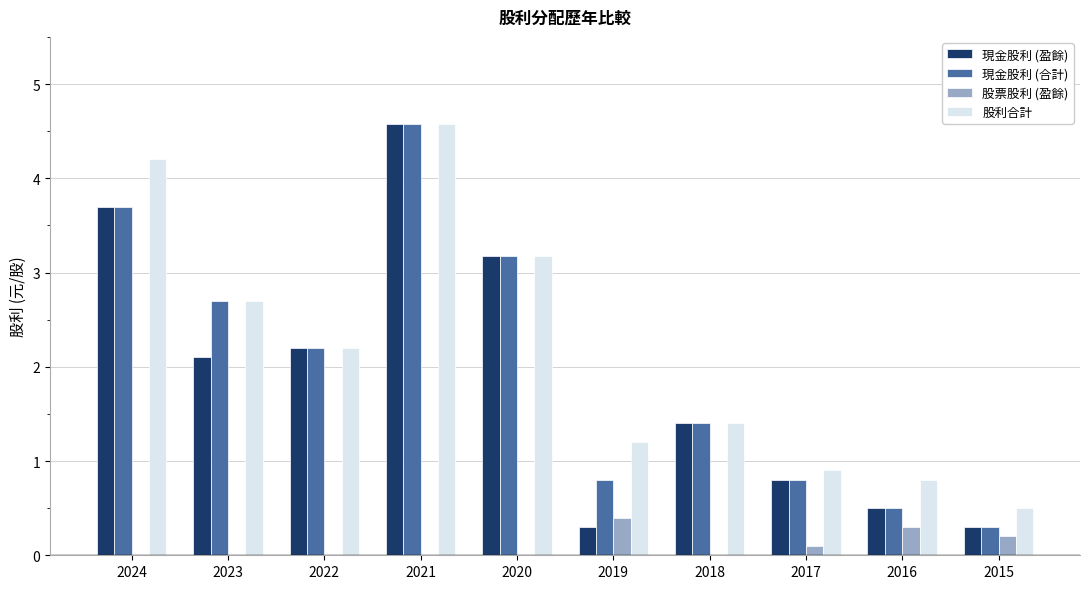

Are the bars horizontal?

No